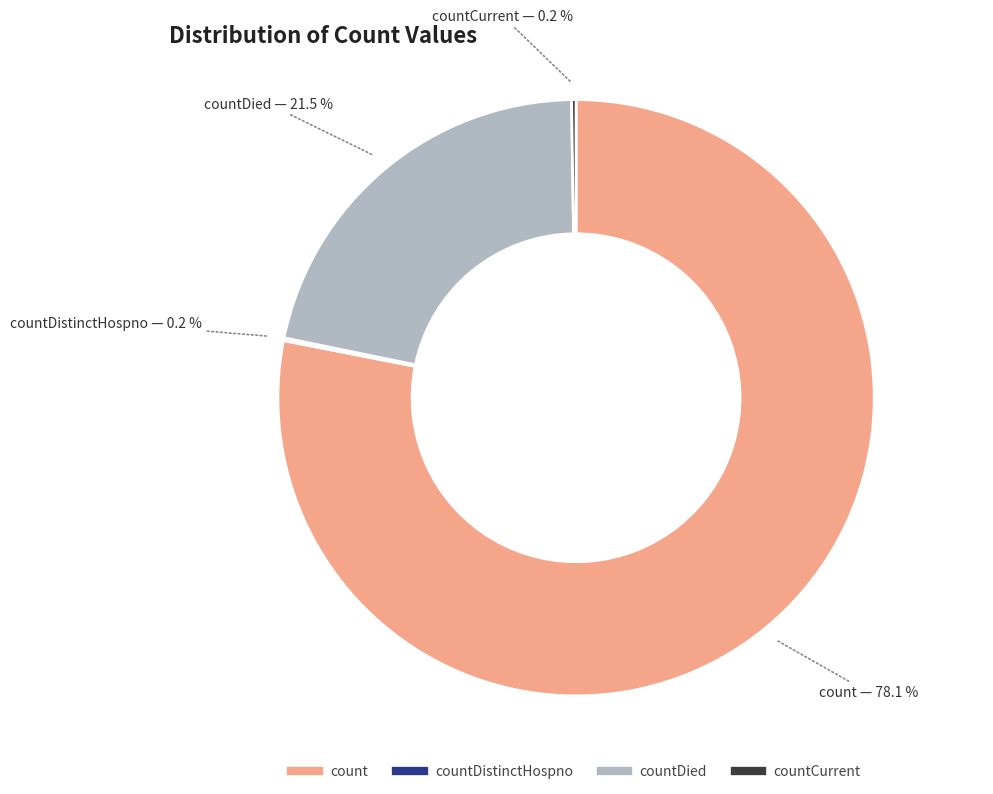

Is there a majority slice in this chart?

Yes